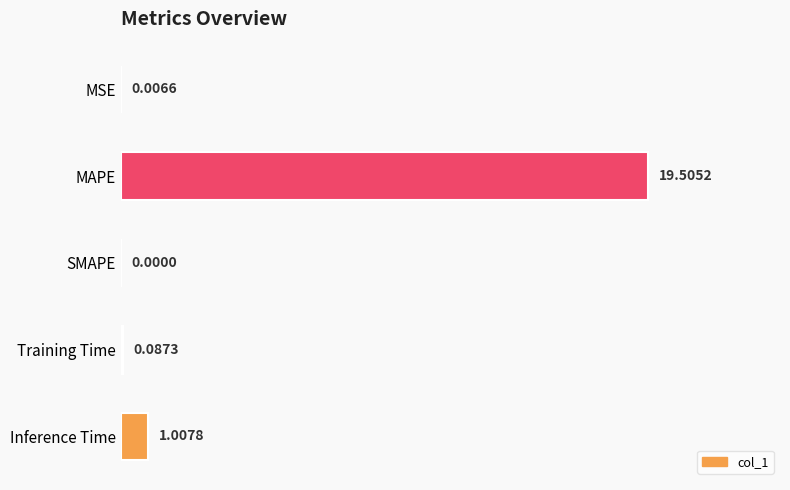

Count the number of data series in this chart.

1